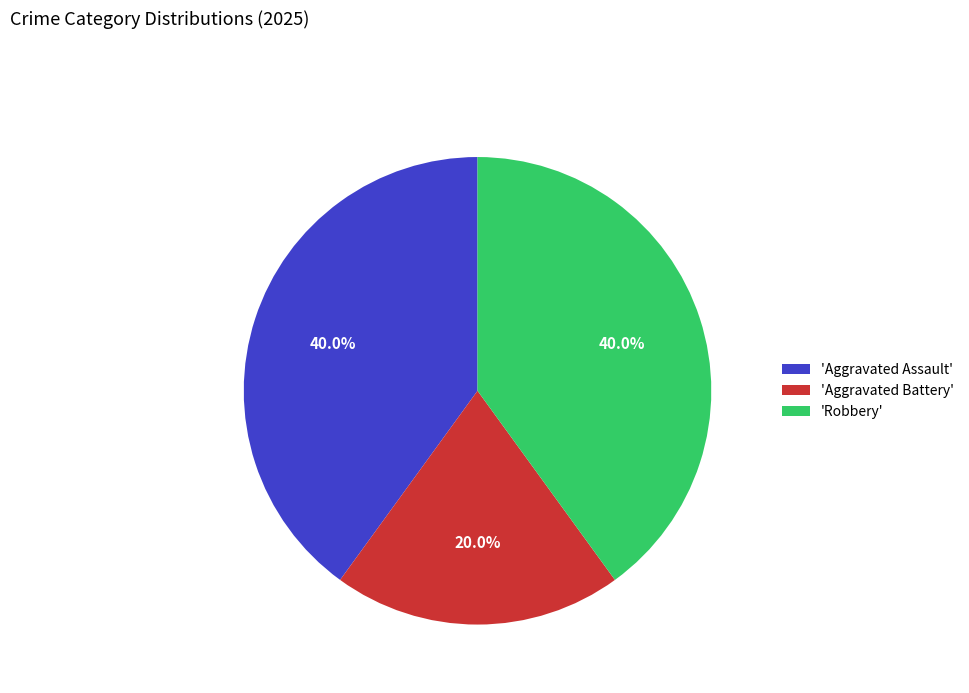

Is there any slice that represents more than half of the pie?

No